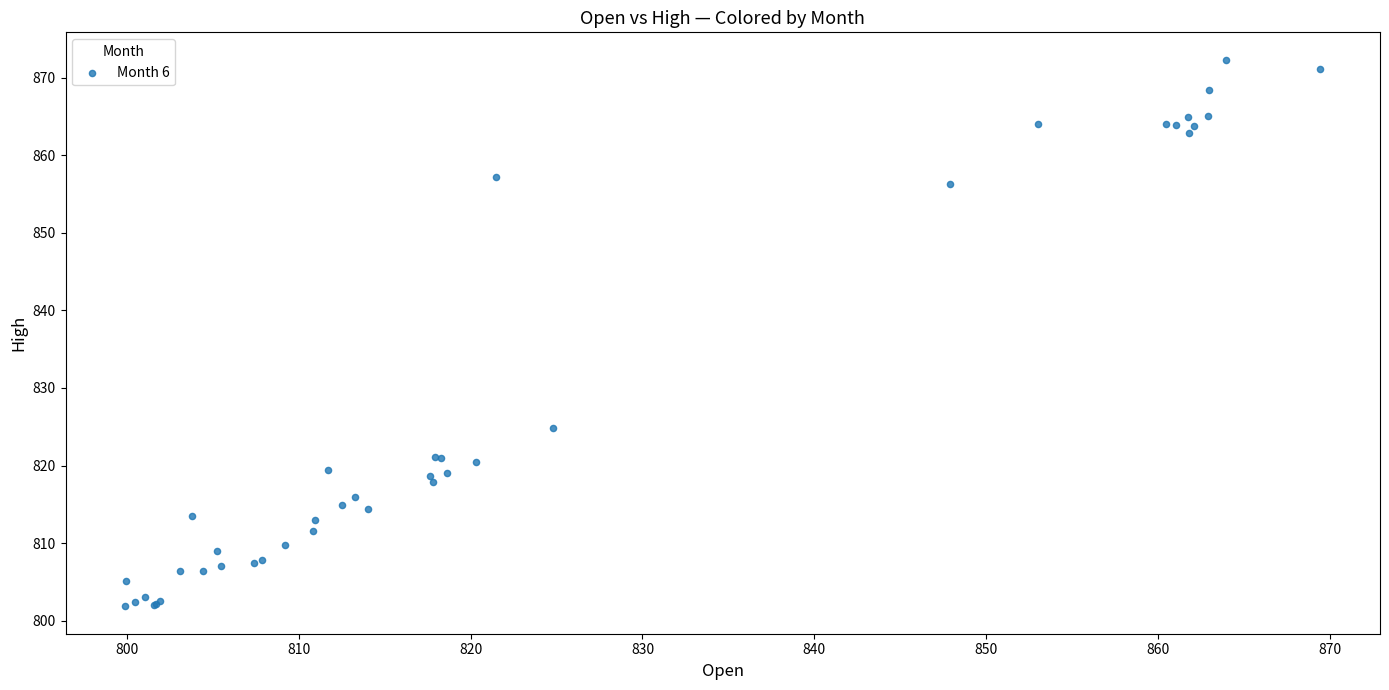

What Y value in the scatter plot is closest to 837?

824.8